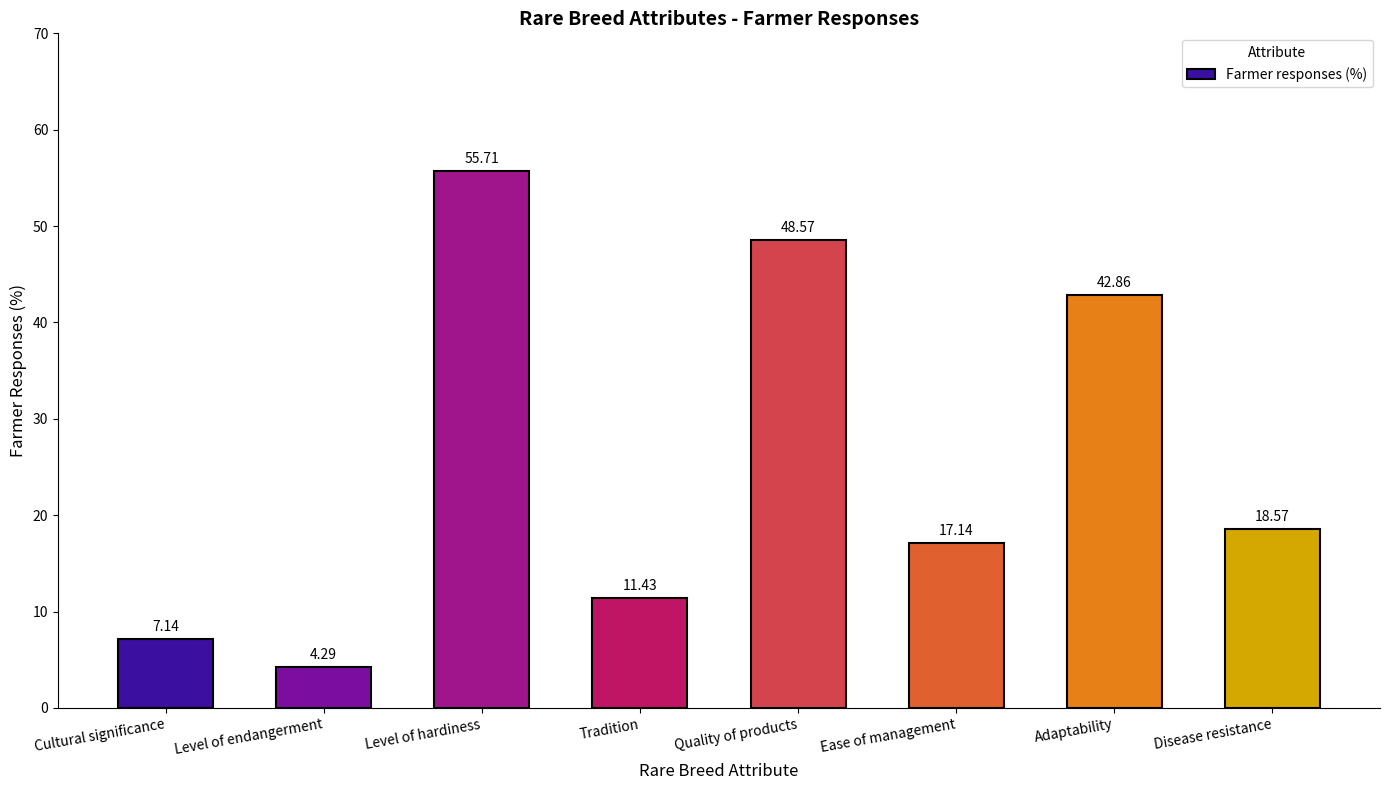

Approximately how many times larger is the value at Disease resistance compared to Cultural significance?

2.6